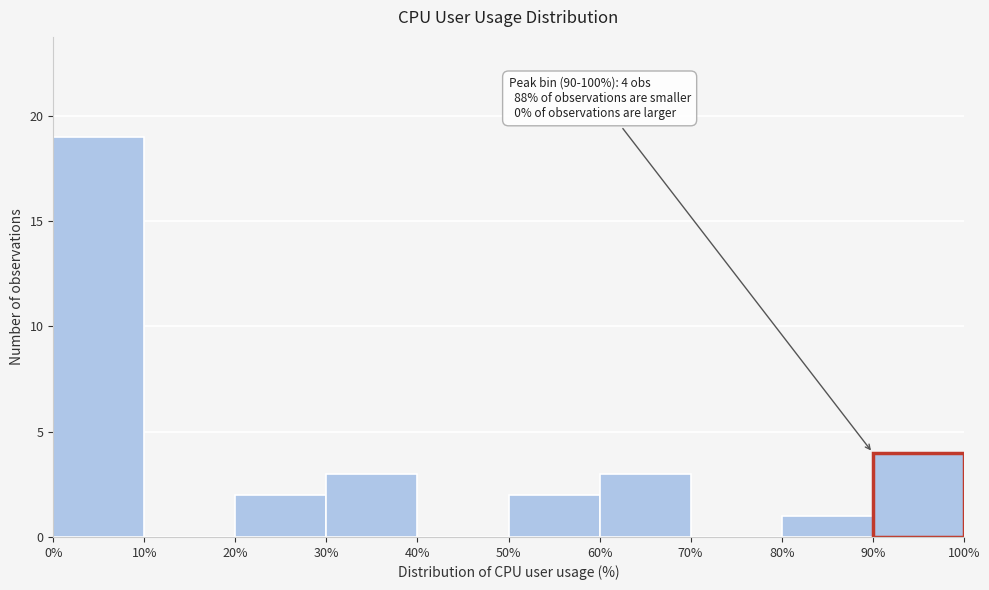

Over which range of the x-axis is the bar tallest?

0% to 10%